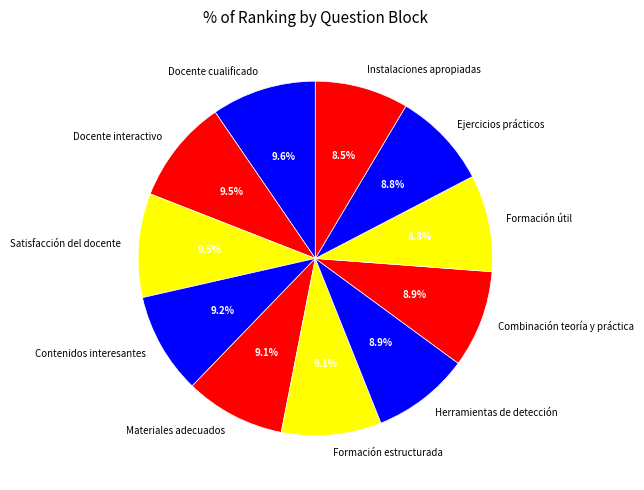

To the nearest percent, what is the average slice percentage?

9%